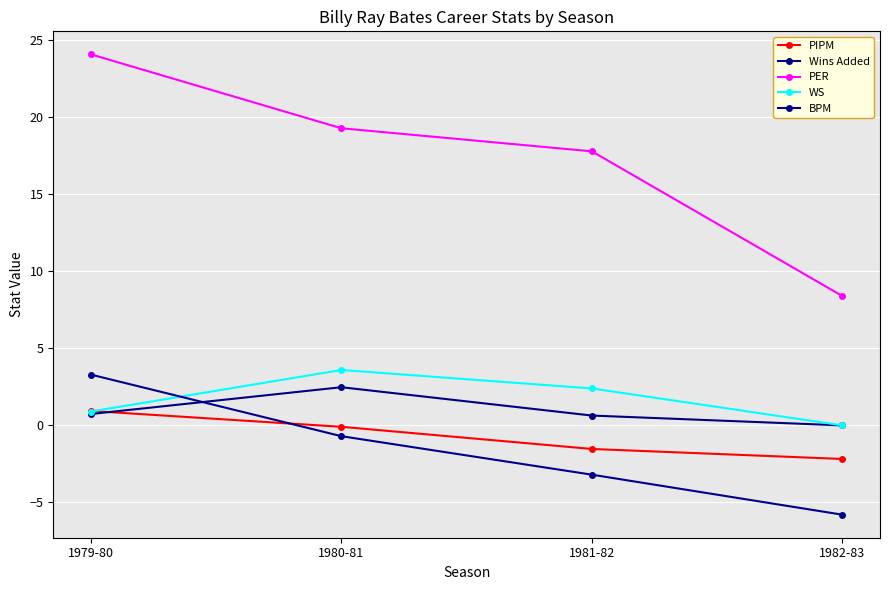

Which label corresponds to the largest value in the chart?

1979-80